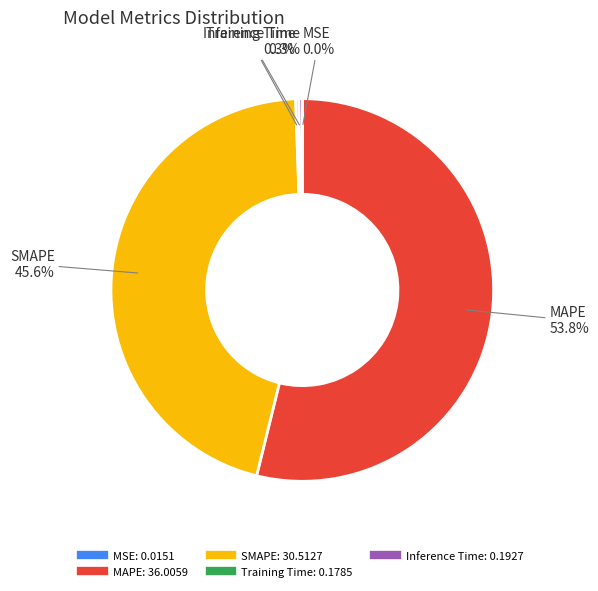

Does MAPE account for over 50% of the chart?

Yes